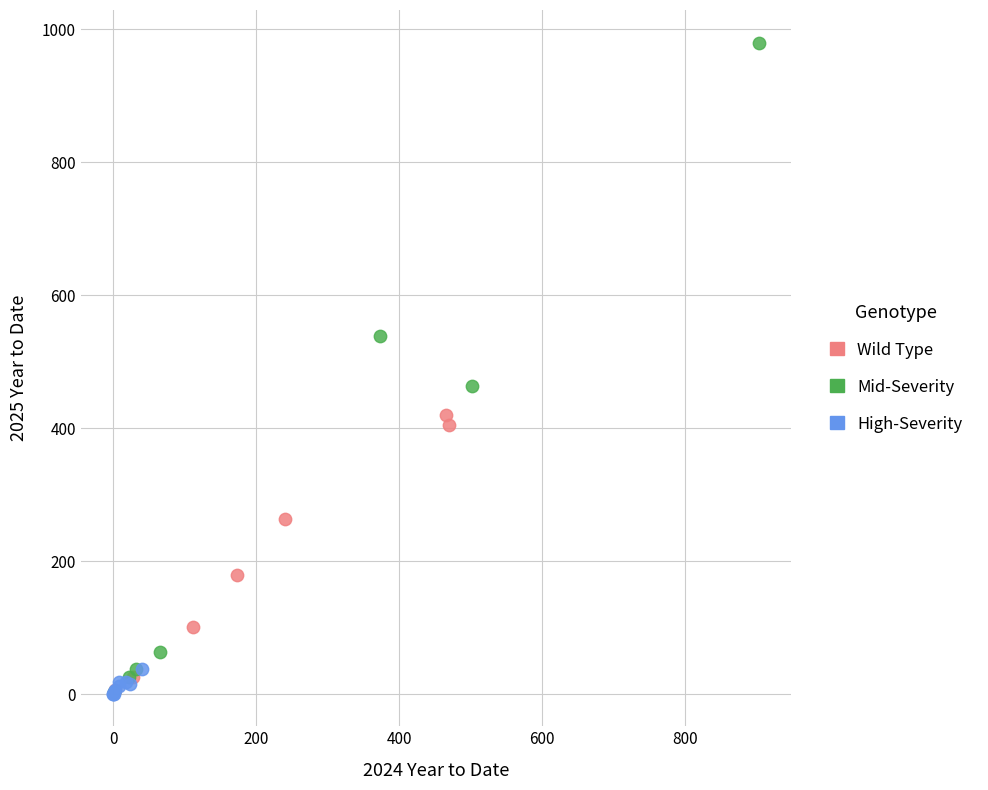

Which series has the largest Y range (max minus min)?

Mid-Severity